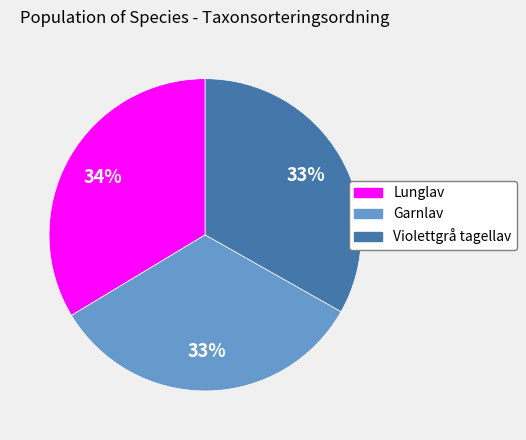

Count the number of slices in the pie.

3